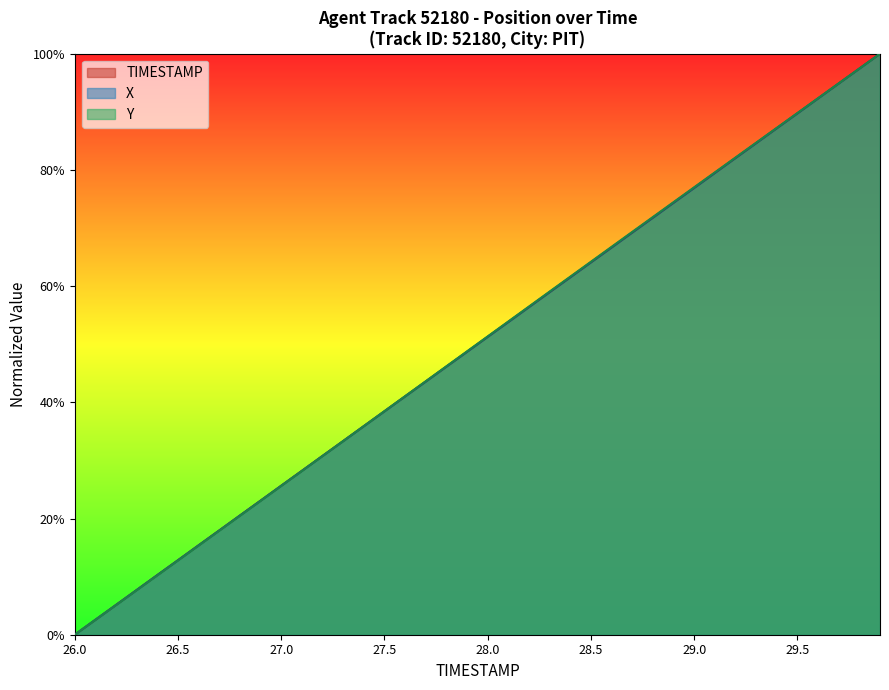

What is the total value across all series at 26.6?

0.5